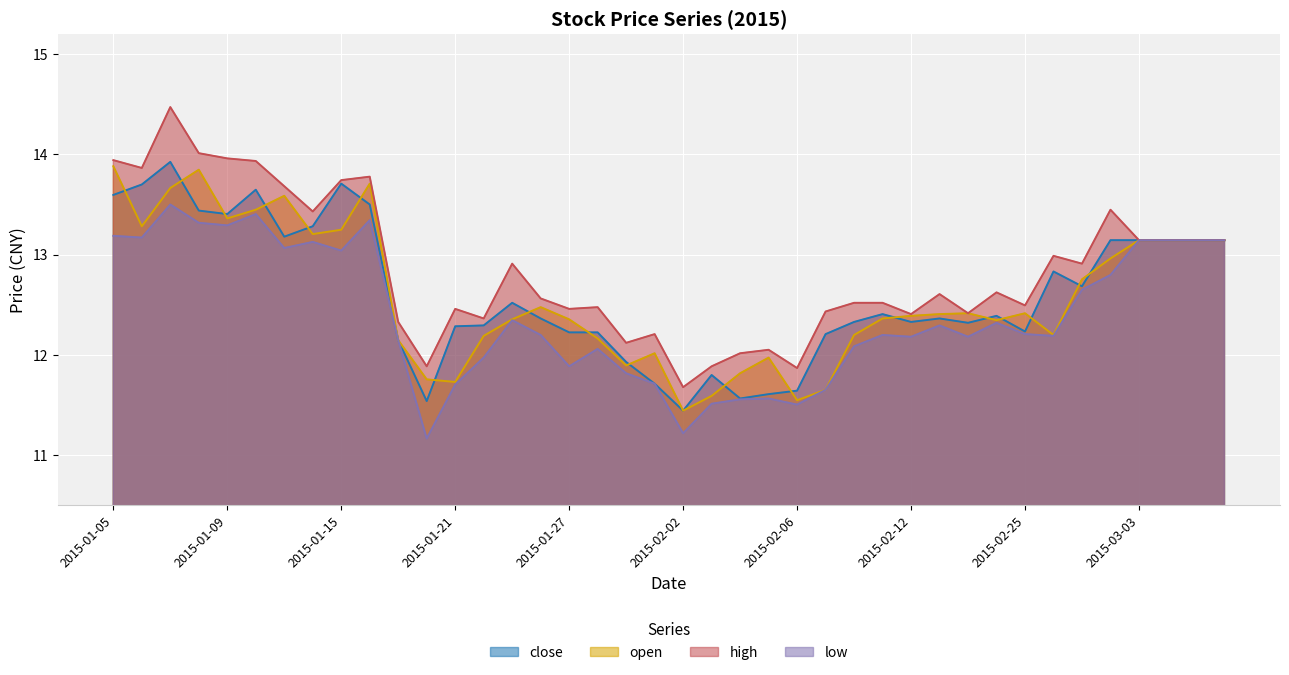

Which category has the lowest value in the open series?

2015-02-02